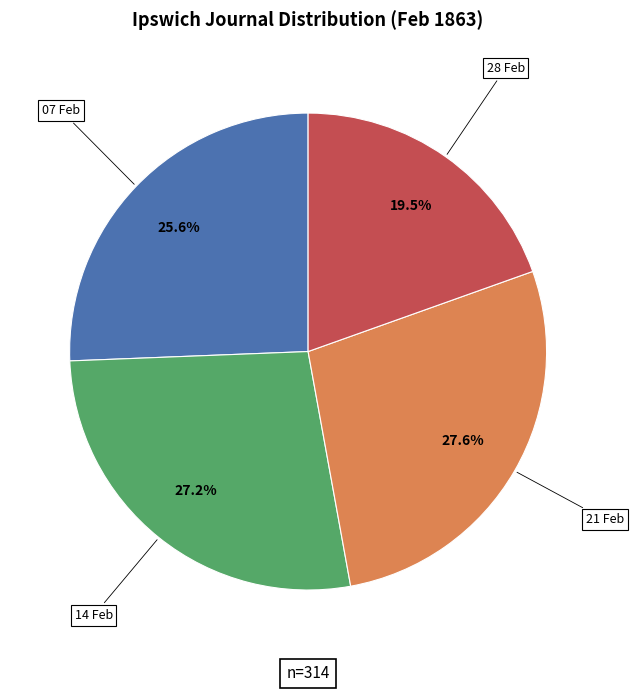

Which category has the smallest portion of the pie?

28 Feb